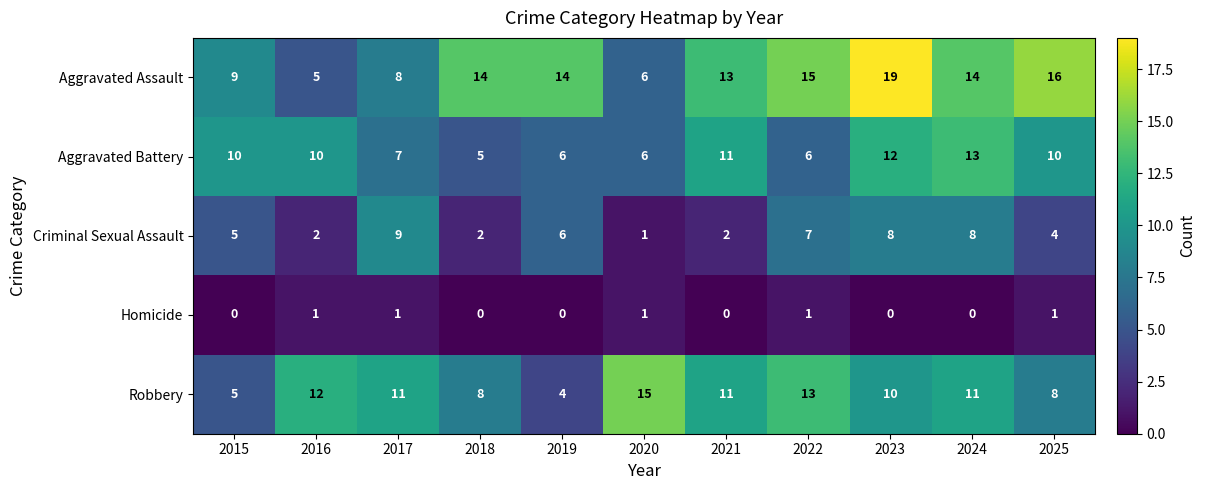

What is the maximum value for Robbery?

15